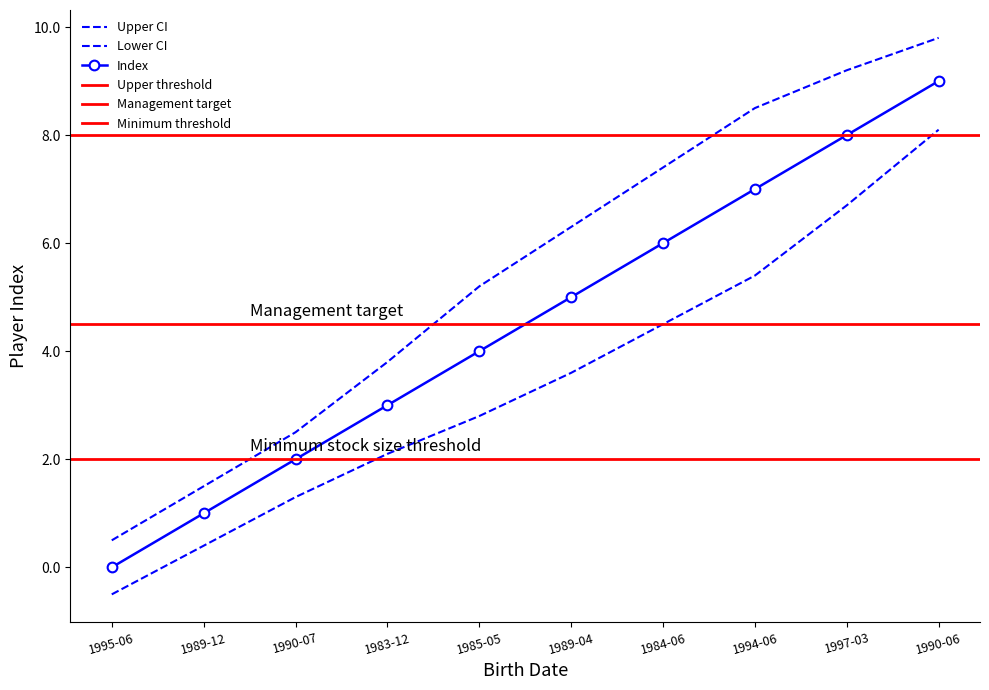

The chart shows a value of 15 at 1990-06. True or false?

False